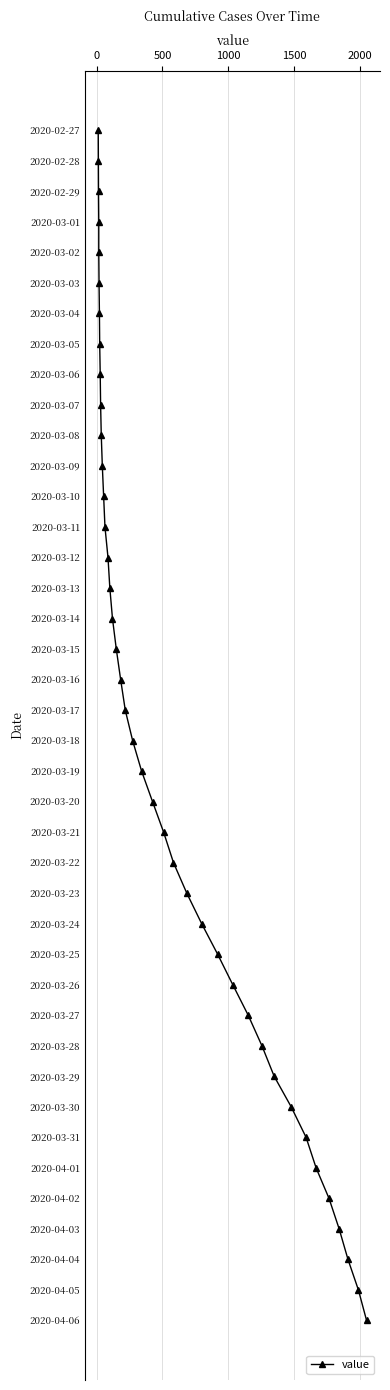

How many lines are shown in the chart?

1